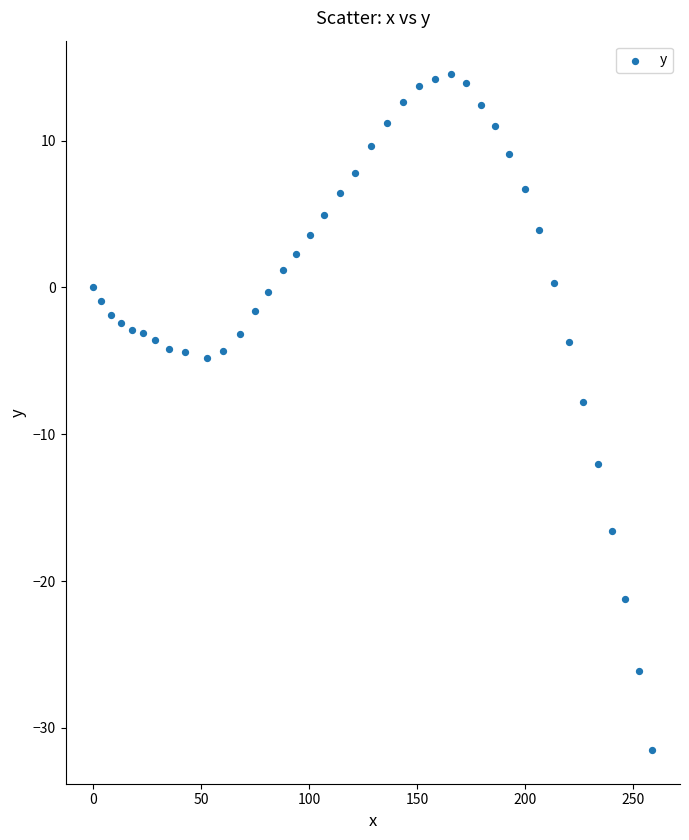

What is the range of Y values (max minus min)?

46.0